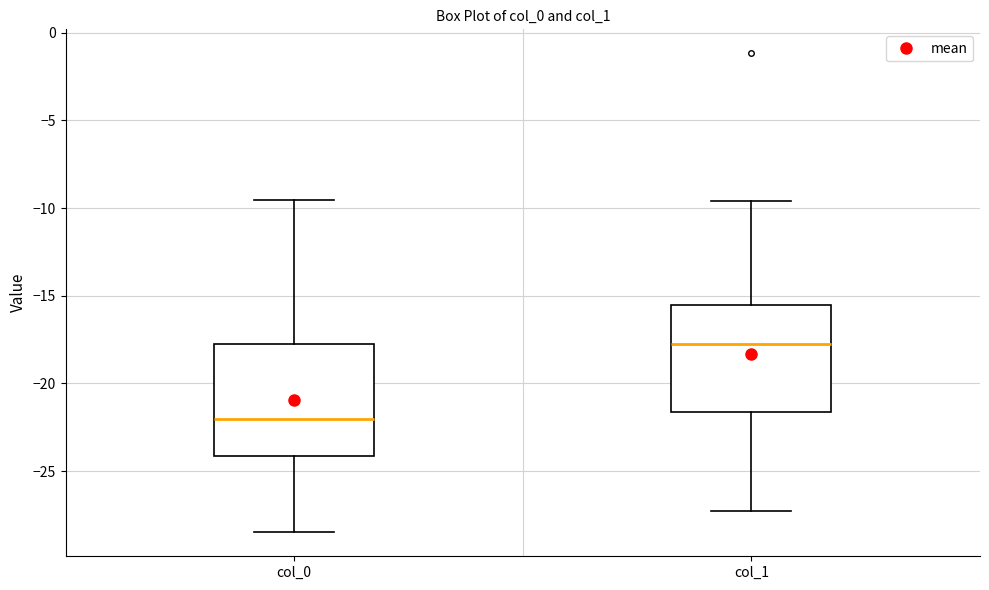

Reading left to right, transcribe this box plot: for each box, give where its median line is, the range the box spans, and where its two whiskers end, as read against the y-axis. The values are not printed on the chart, so give them approximately, as read against the axis.

col_0: median -22.0, box -24.0 to -18.0, whiskers -28.5 to -9.5
col_1: median -17.5, box -21.5 to -15.5, whiskers -27.5 to -9.5